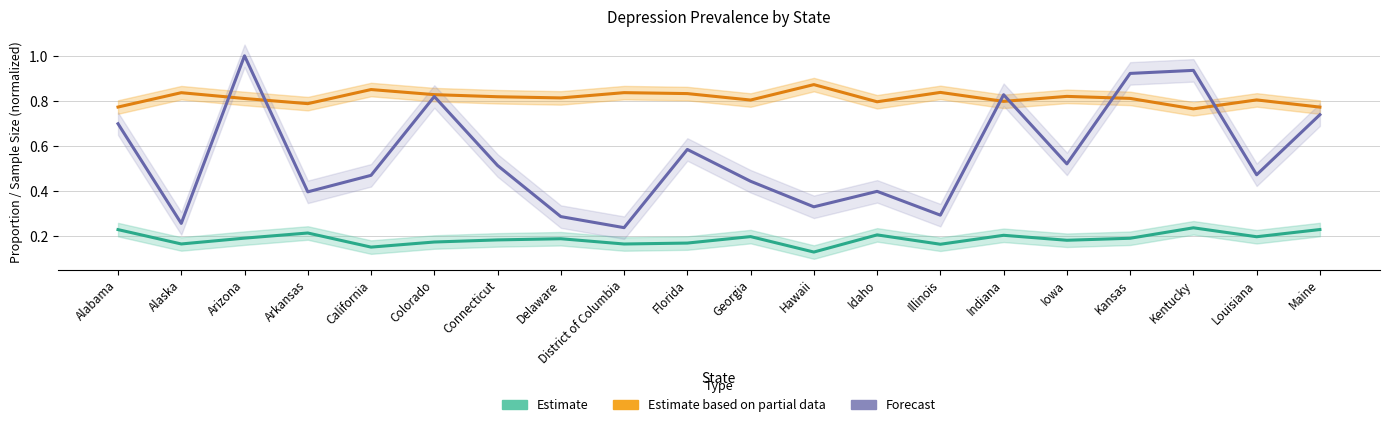

At which category does Forecast reach its first local peak?

Arizona